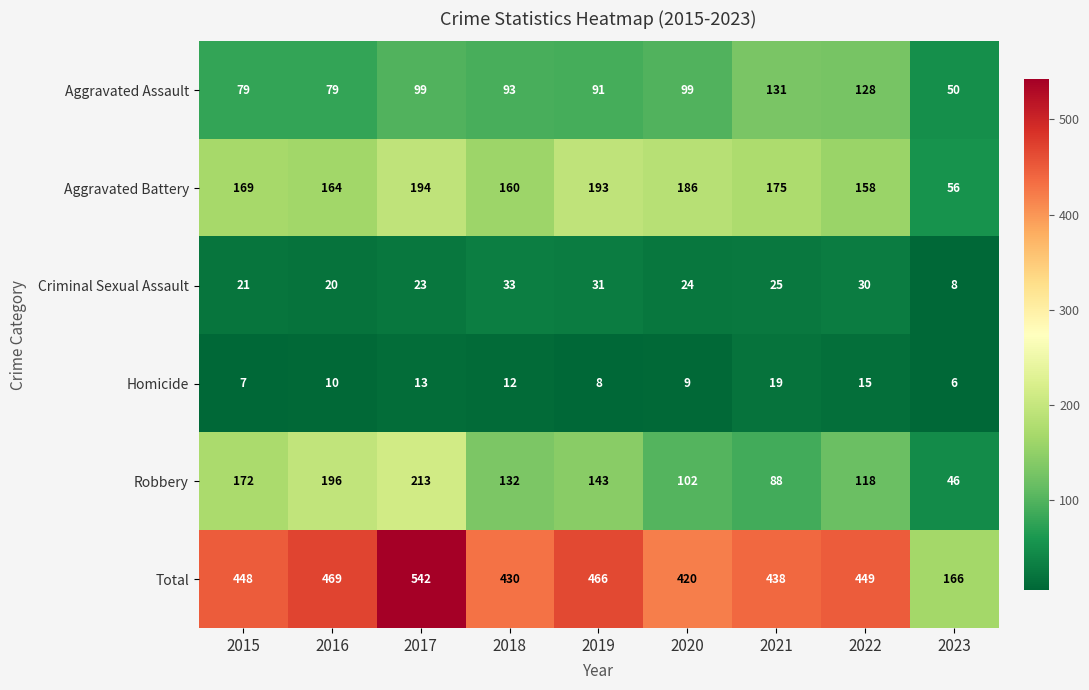

List the series in order of their peak value, lowest first.

Homicide, Criminal Sexual Assault, Aggravated Assault, Aggravated Battery, Robbery, Total